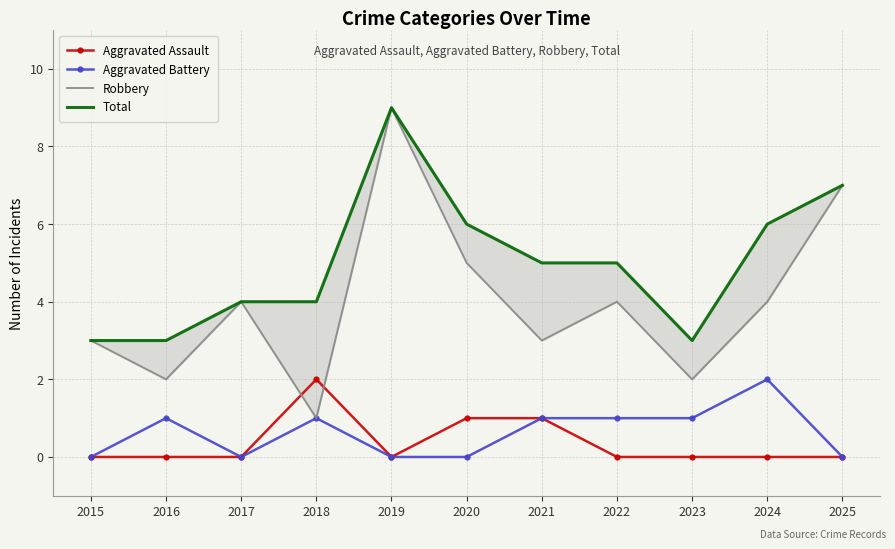

What is the sum of the Aggravated Assault values at 2022 and 2021?

1